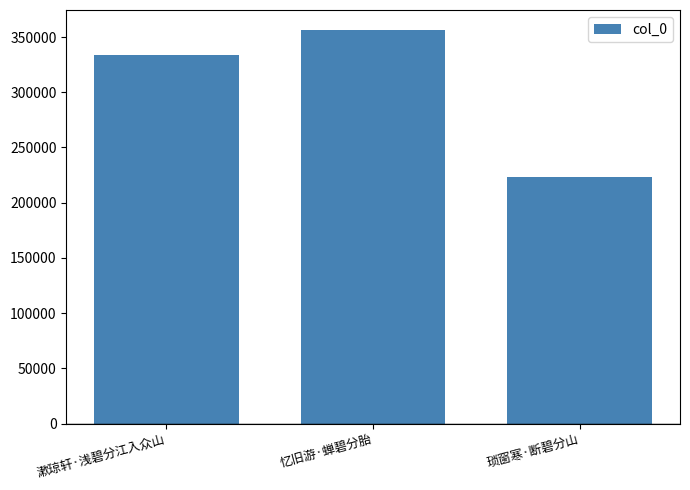

Reading right to left, list all the values displayed in this chart.

琐窗寒·断碧分山=223483	忆旧游·蝉碧分胎=356643	漱琼轩·浅碧分江入众山=333760